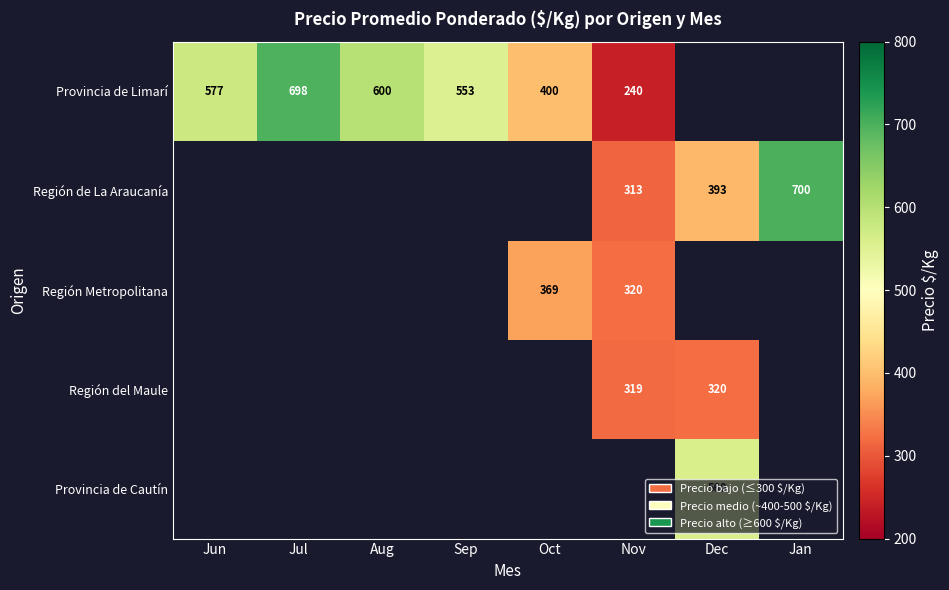

What is the greatest value displayed?

700.0